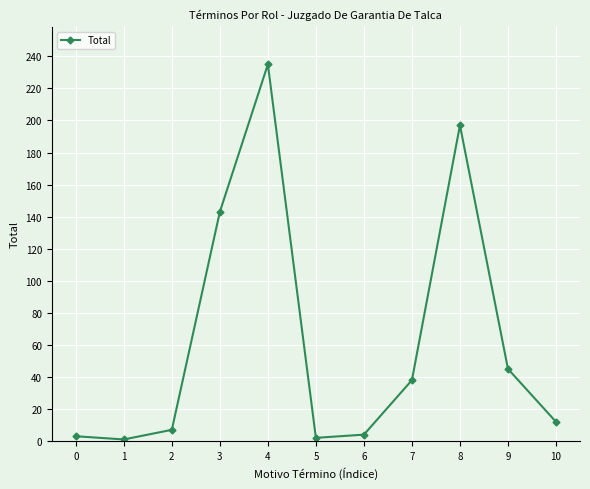

What is the maximum value shown in the chart?

235